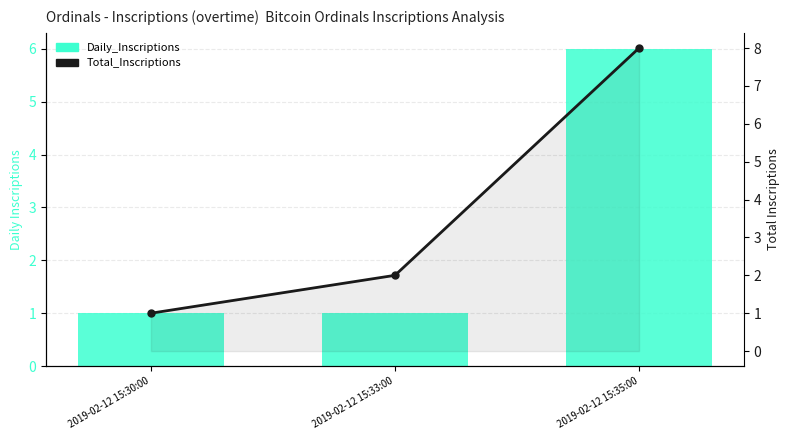

What is the value of the Total_Inscriptions bar at the 3rd from the left?

8